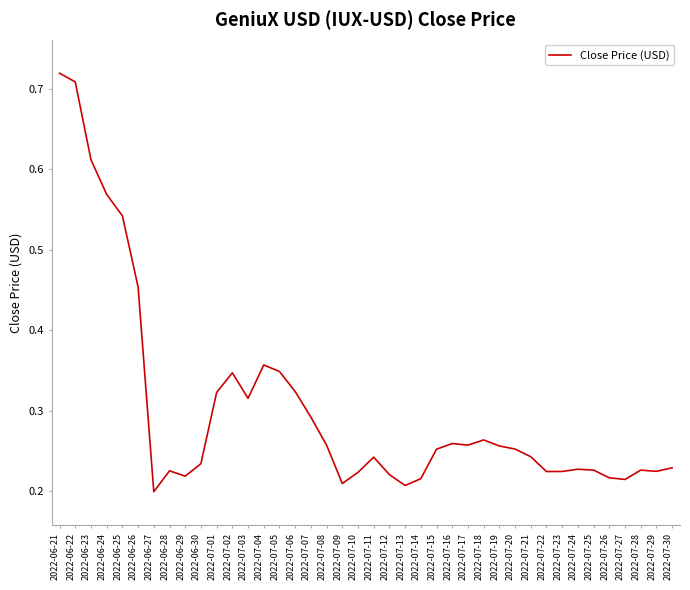

What position from the left is 2022-06-27?

7